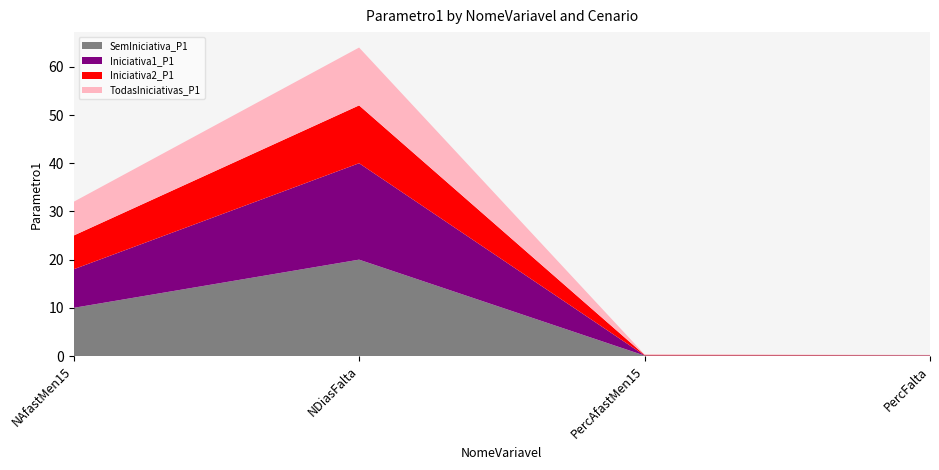

Reading left to right, what are all the values shown in this chart?

SemIniciativa_P1: NAfastMen15=10.0	NDiasFalta=20.0	PercAfastMen15=0.1	PercFalta=0.1
Iniciativa1_P1: NAfastMen15=8.0	NDiasFalta=20.0	PercAfastMen15=0.1	PercFalta=0.1
Iniciativa2_P1: NAfastMen15=7.0	NDiasFalta=12.0	PercAfastMen15=0.1	PercFalta=0.1
TodasIniciativas_P1: NAfastMen15=7.0	NDiasFalta=12.0	PercAfastMen15=0.1	PercFalta=0.1